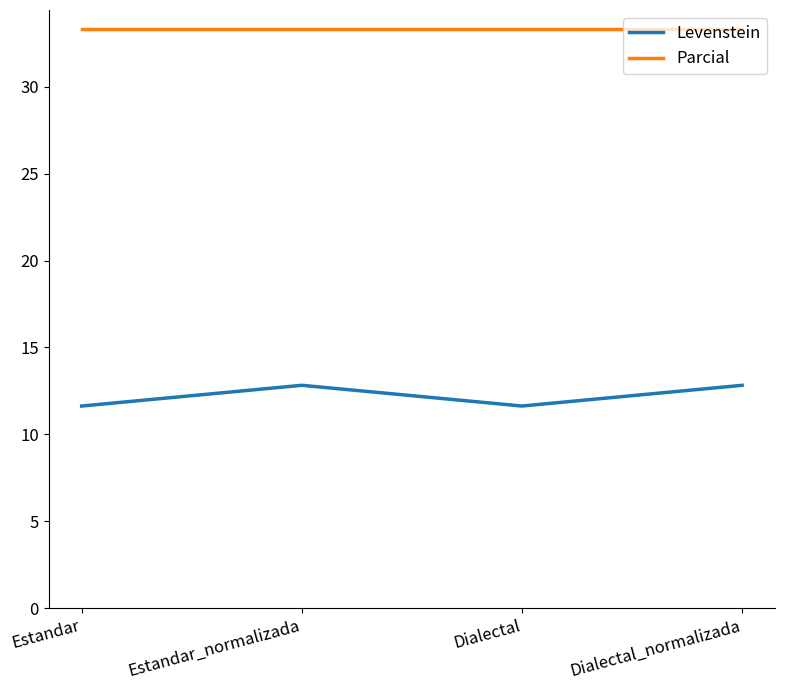

Reading left to right, transcribe all the data shown in this chart.

Levenstein: Estandar=11.6	Estandar_normalizada=12.8	Dialectal=11.6	Dialectal_normalizada=12.8
Parcial: Estandar=33.3	Estandar_normalizada=33.3	Dialectal=33.3	Dialectal_normalizada=33.3